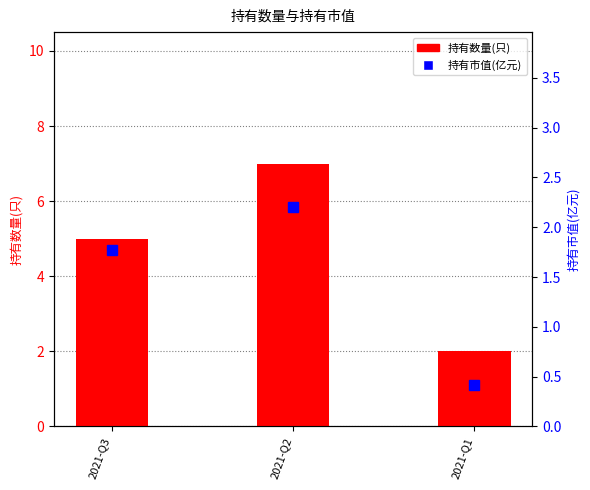

What are all the series names shown in the legend?

持有数量(只), 持有市值(亿元)